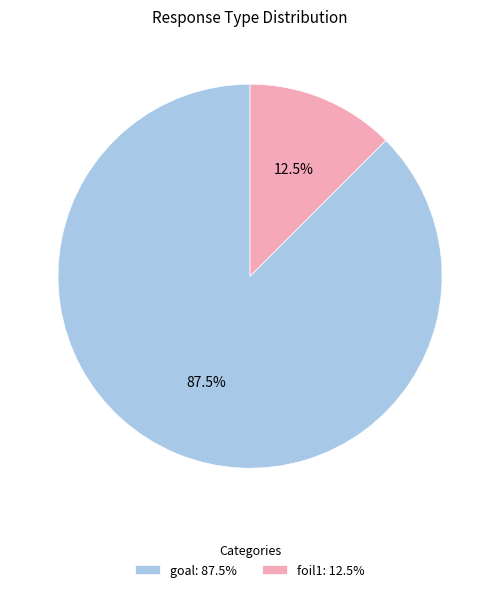

What is the largest slice in the pie chart?

goal: 87.5%